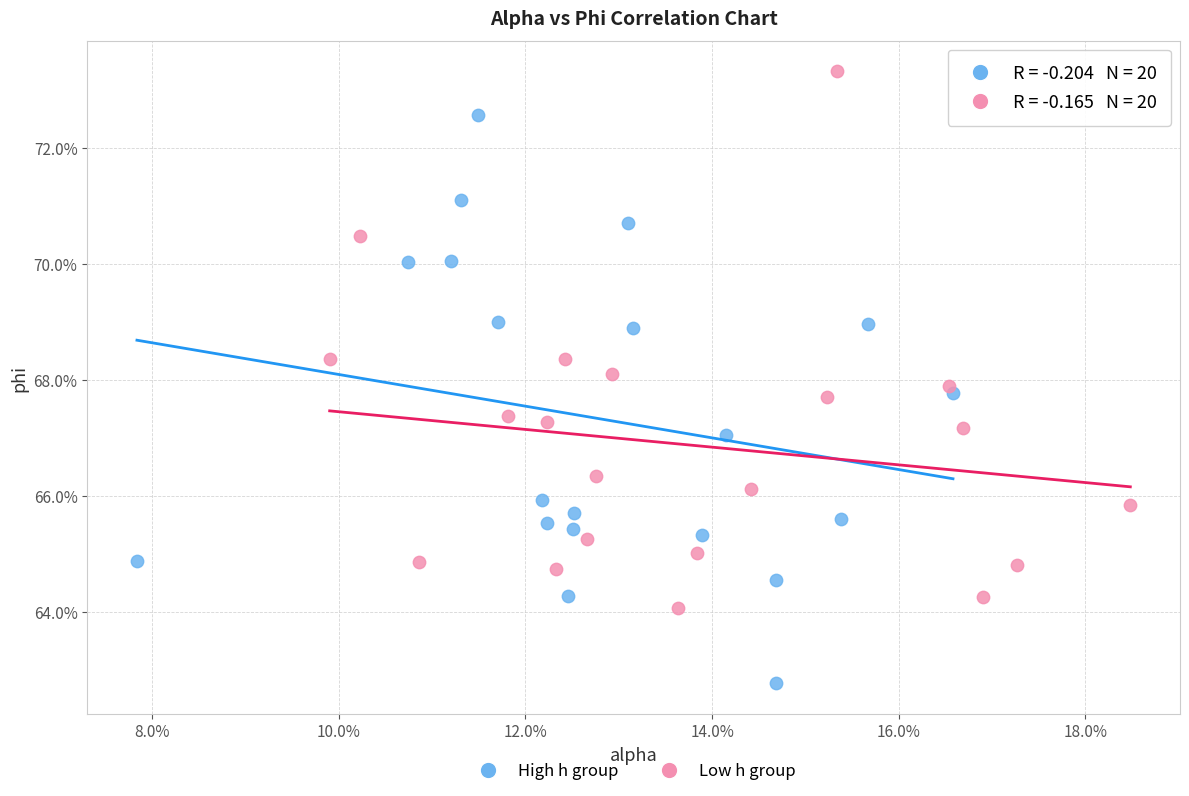

Which series has the largest Y range (max minus min)?

High h group